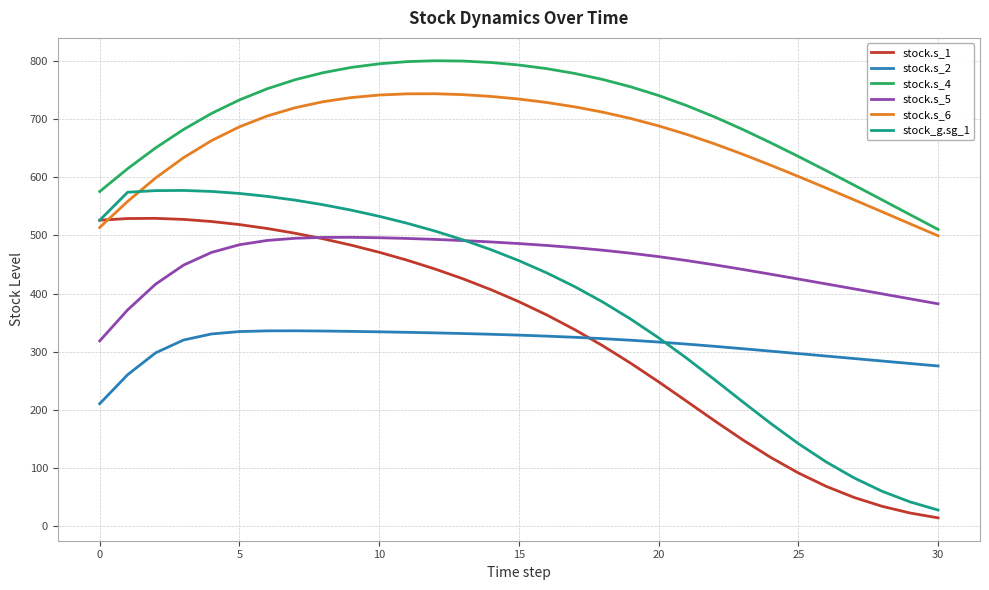

What is the sum of all stock.s_6 values?

20437.5